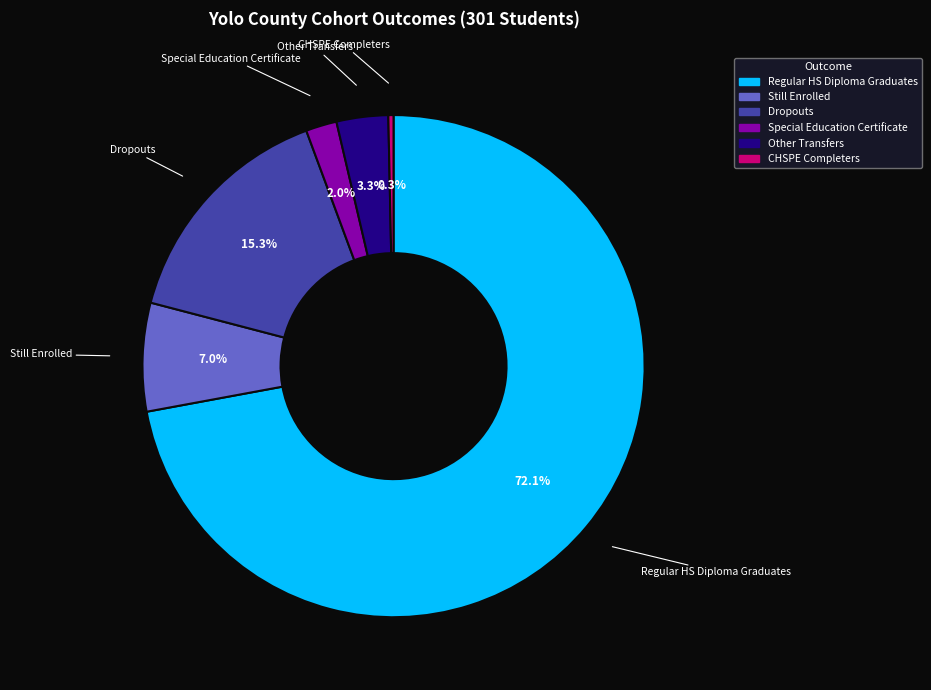

What percentage is NOT represented by Dropouts?

84.7%